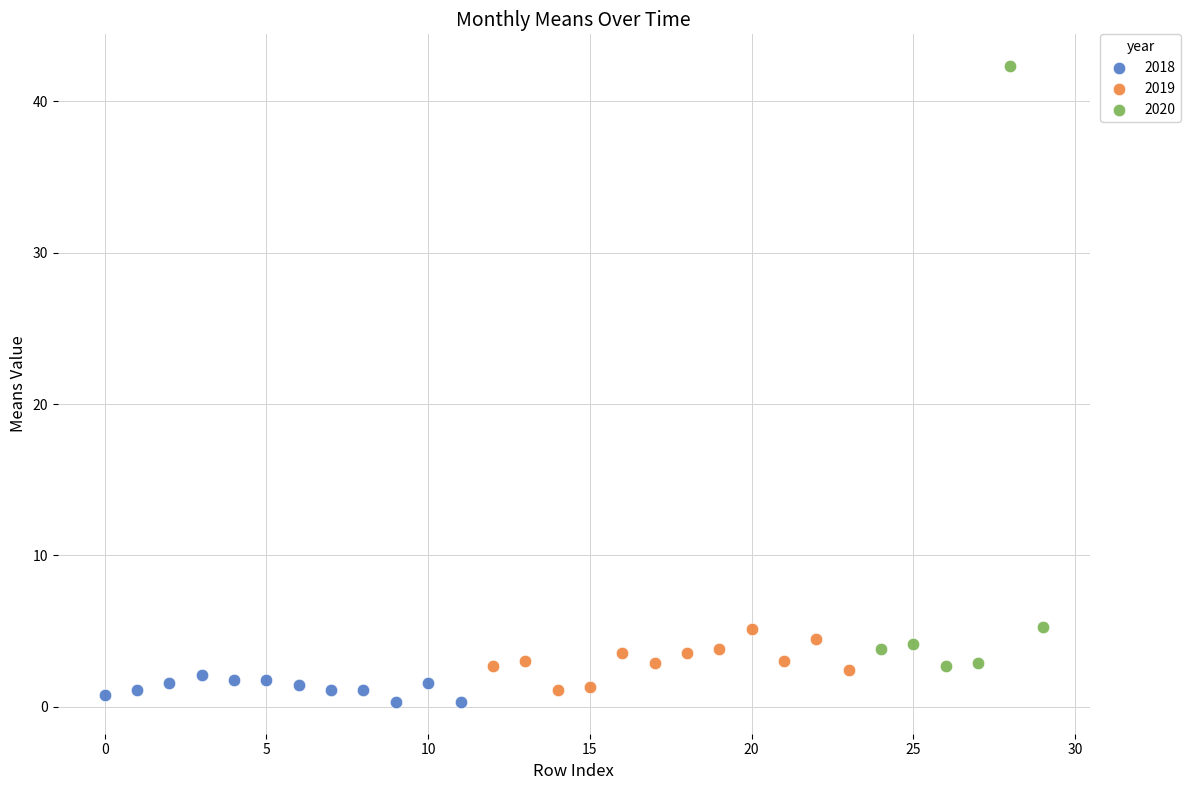

Which series has the widest spread of Y values?

2020